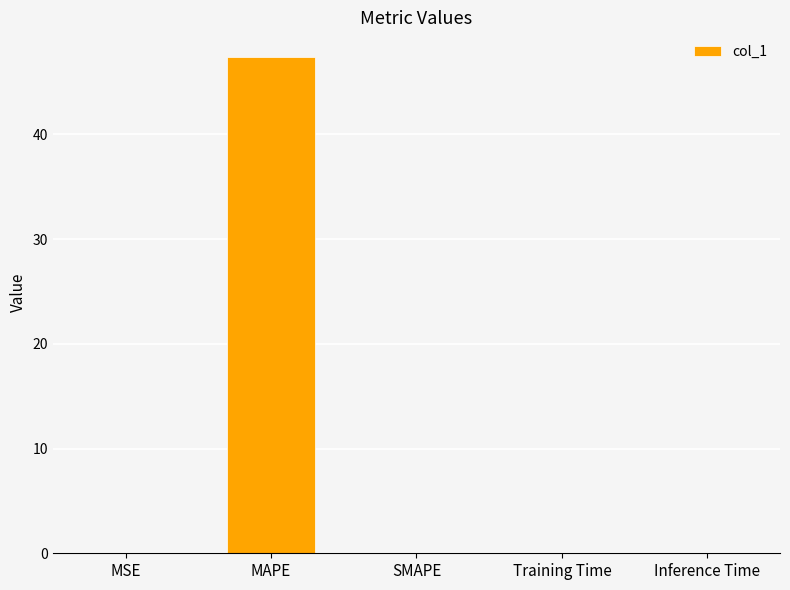

True or false: the data shows 0.0 at SMAPE.

True